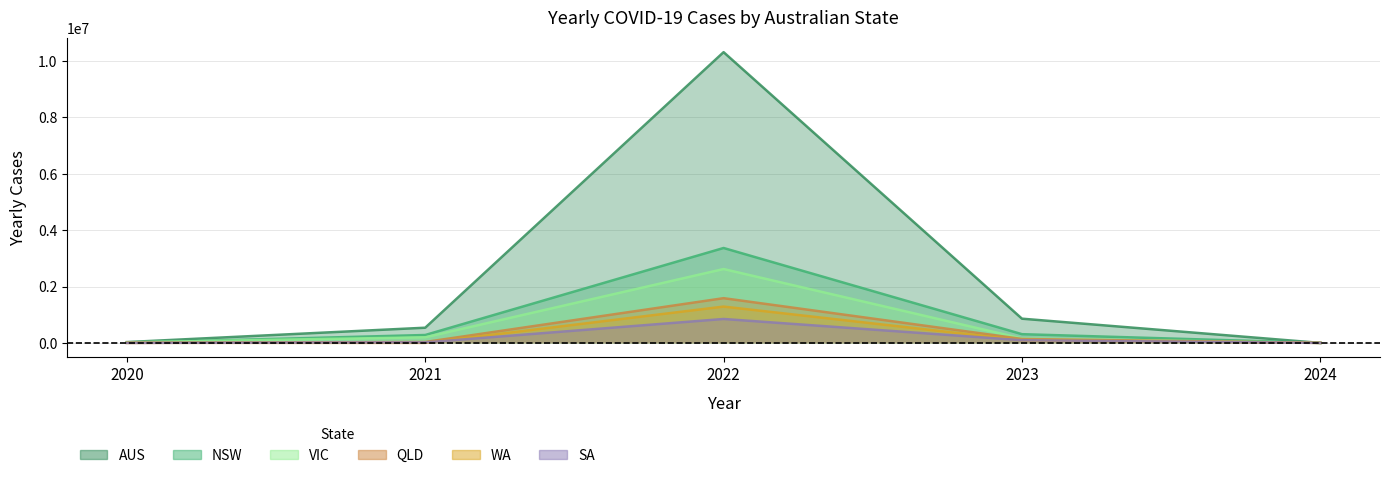

What is the maximum value for YEARLY_CASES_WA?

1288489